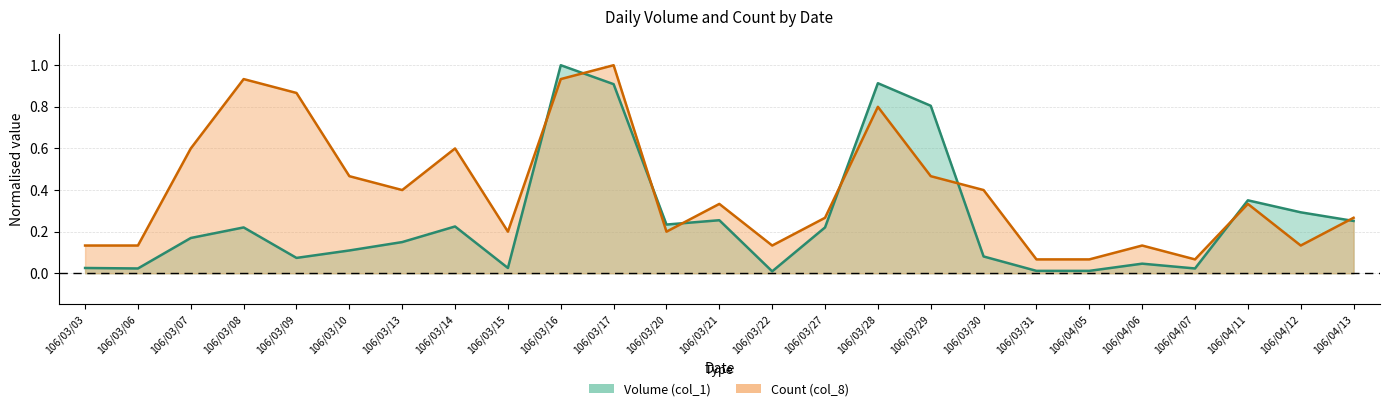

Rank the series at 106/03/27 from lowest to highest value.

Volume (col_1), Count (col_8)